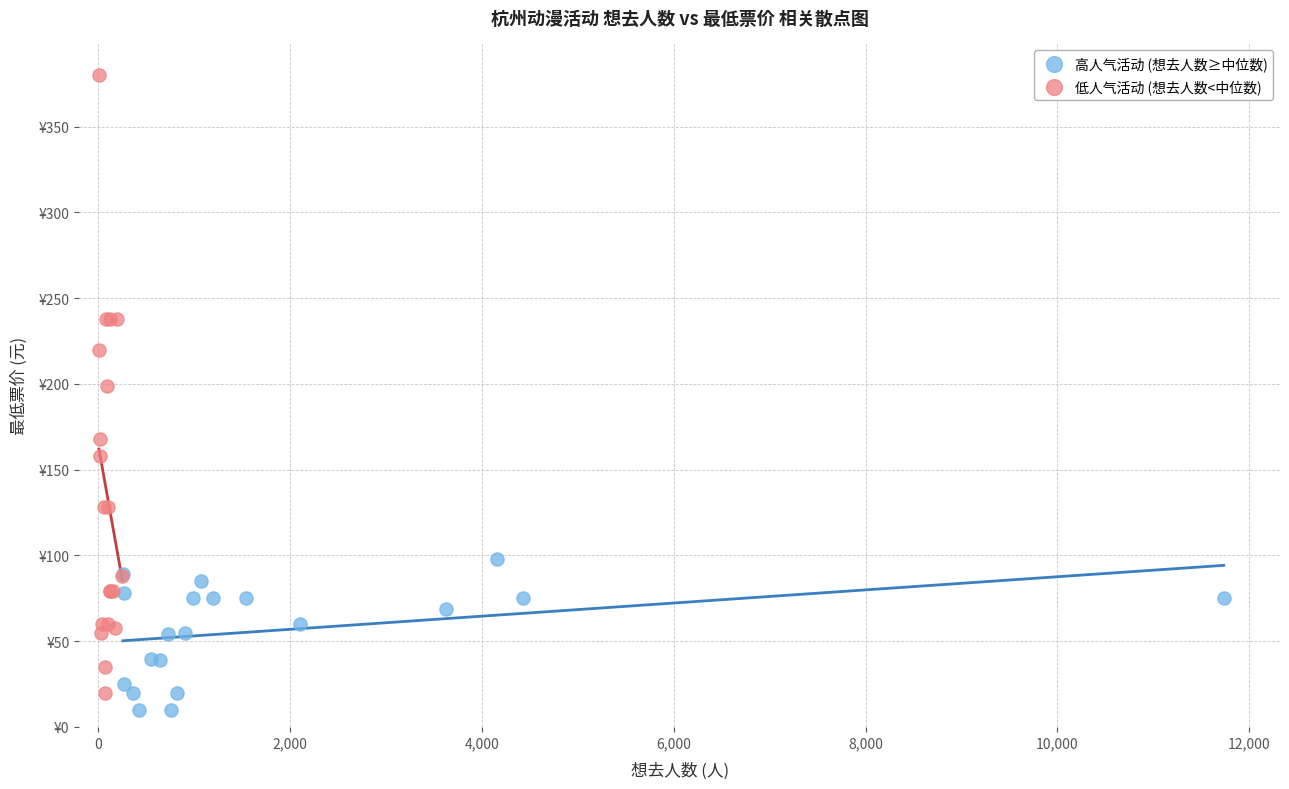

What are all the series names shown in the legend?

高人气活动 (想去人数≥中位数), 低人气活动 (想去人数<中位数)